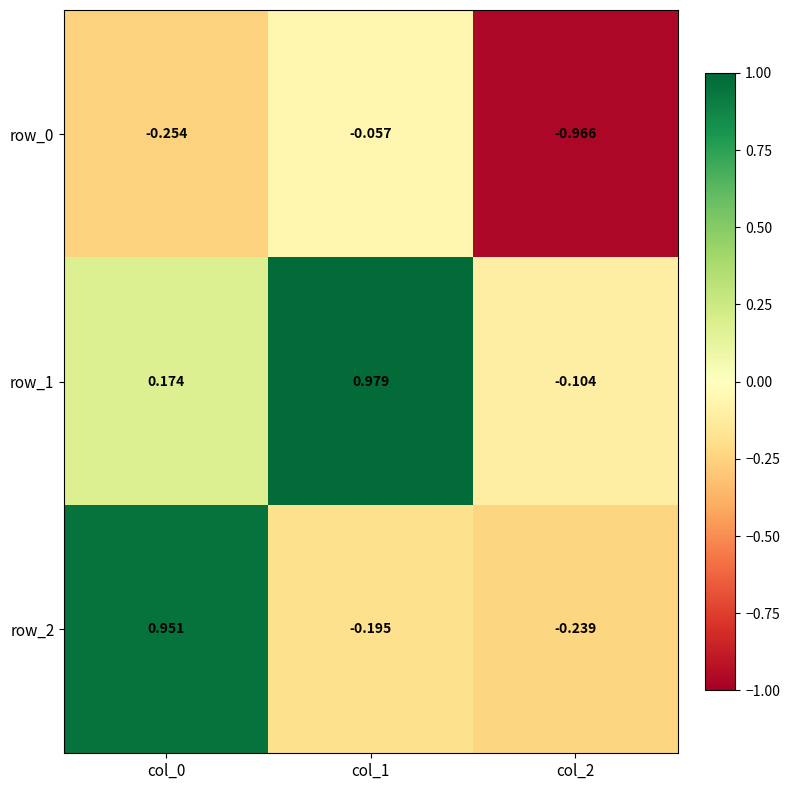

Which series has the largest range (max minus min)?

row_2